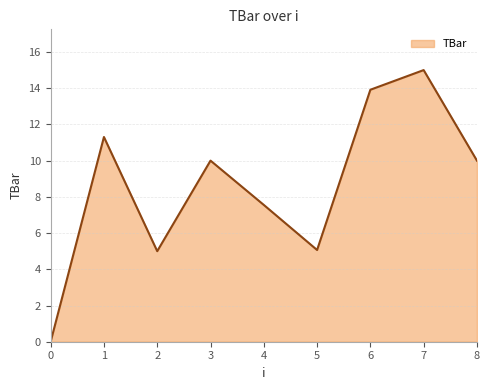

Is it true that the value at 7 is 15.0?

True